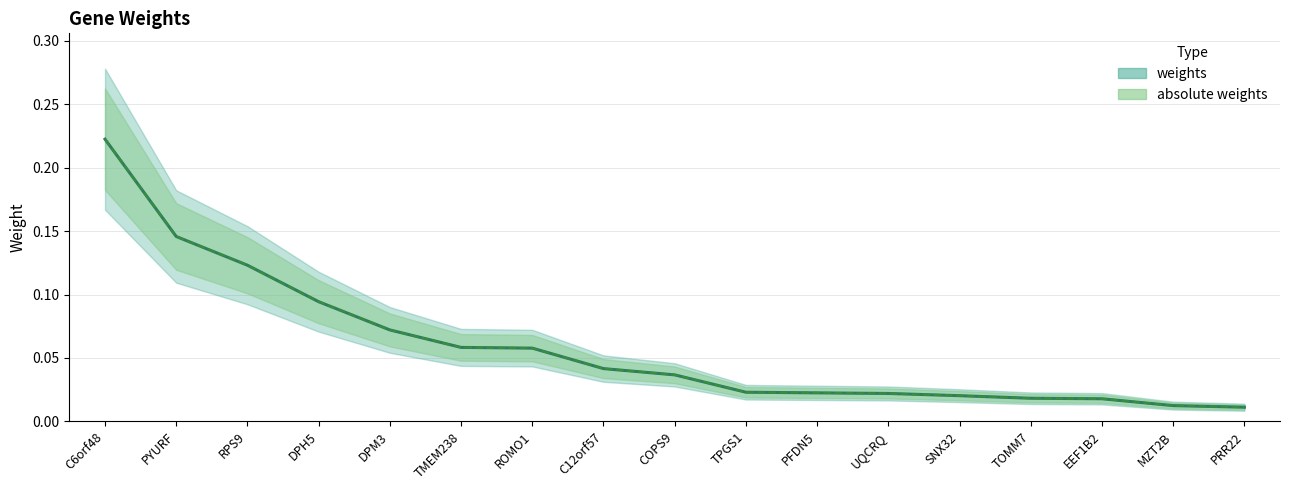

What are all the series names shown in the legend?

weights, absolute weights